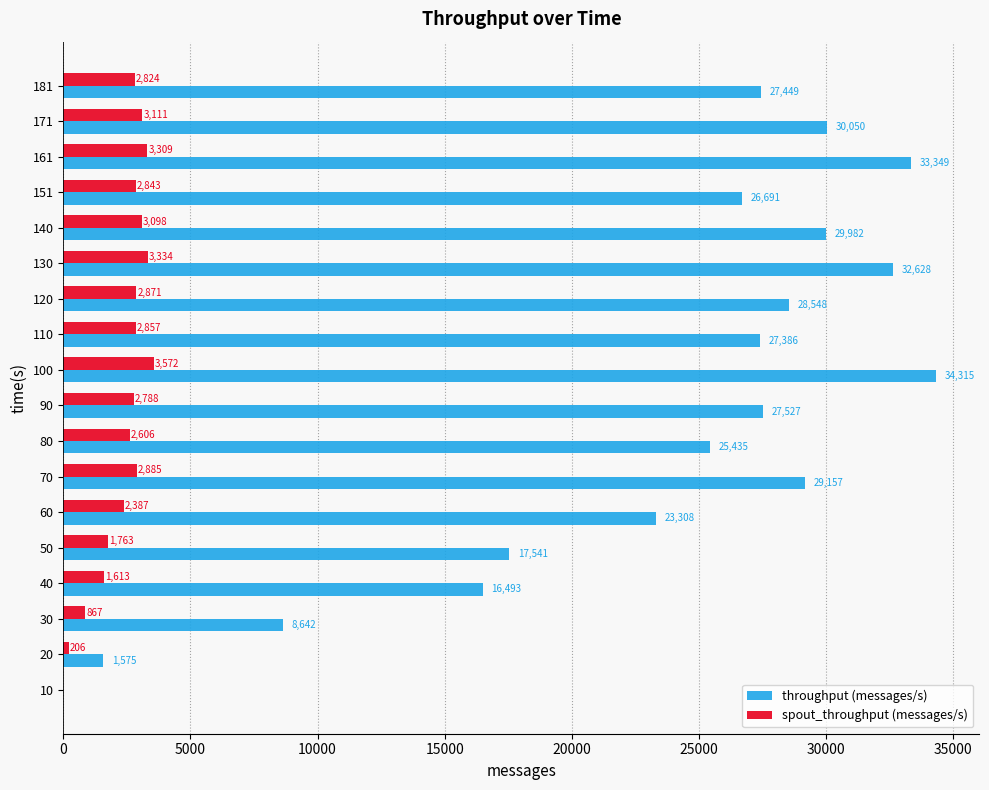

At which category does the chart reach its peak across all series?

100